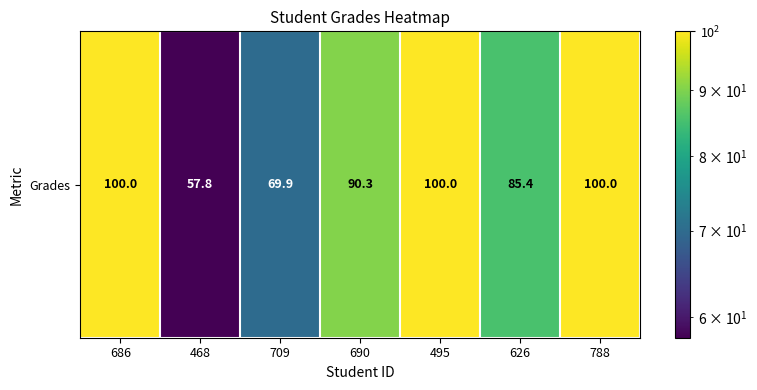

What is the difference between the maximum and minimum values?

42.2